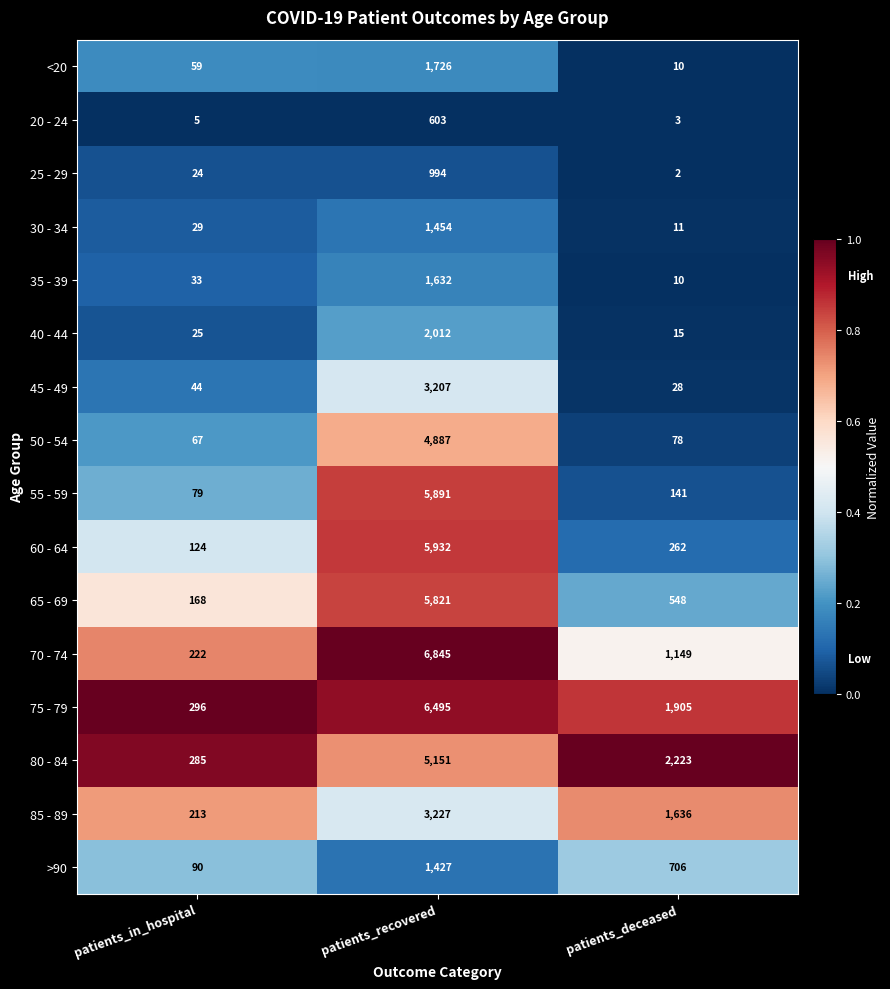

What is the difference between the 70 - 74 values at patients_deceased and patients_in_hospital?

927